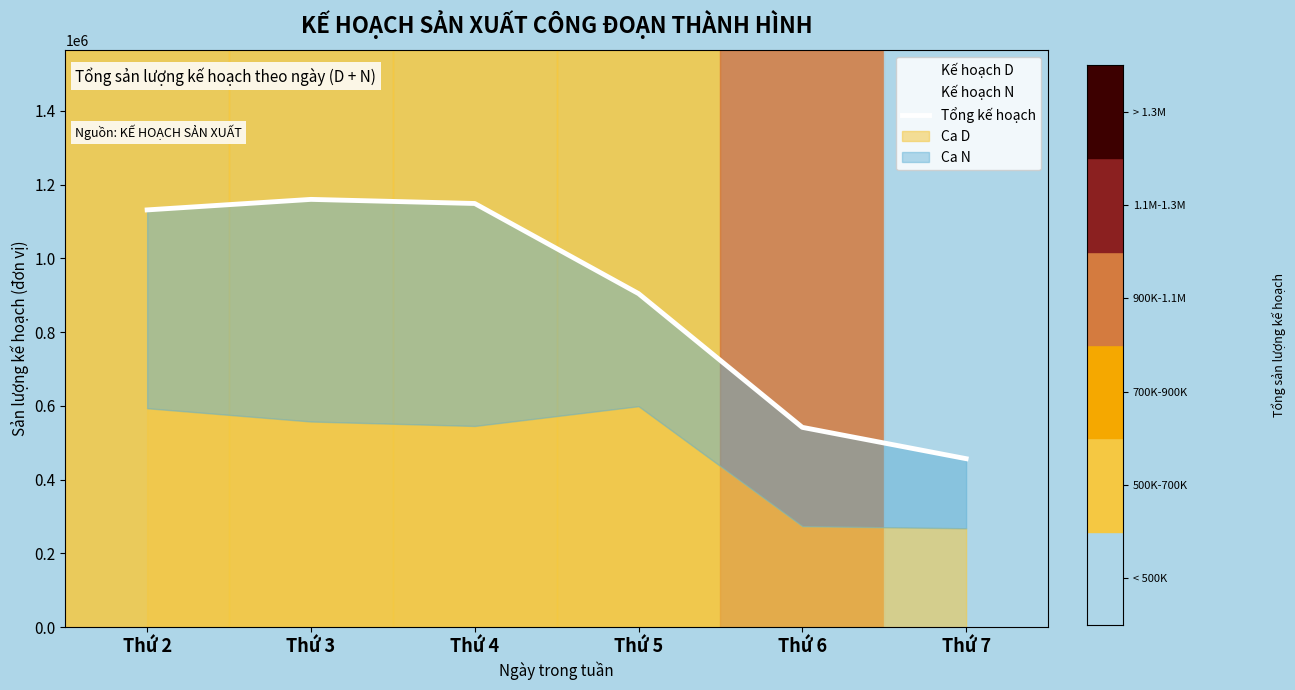

What is the difference between the values at Thứ 2 and Thứ 5?

226912